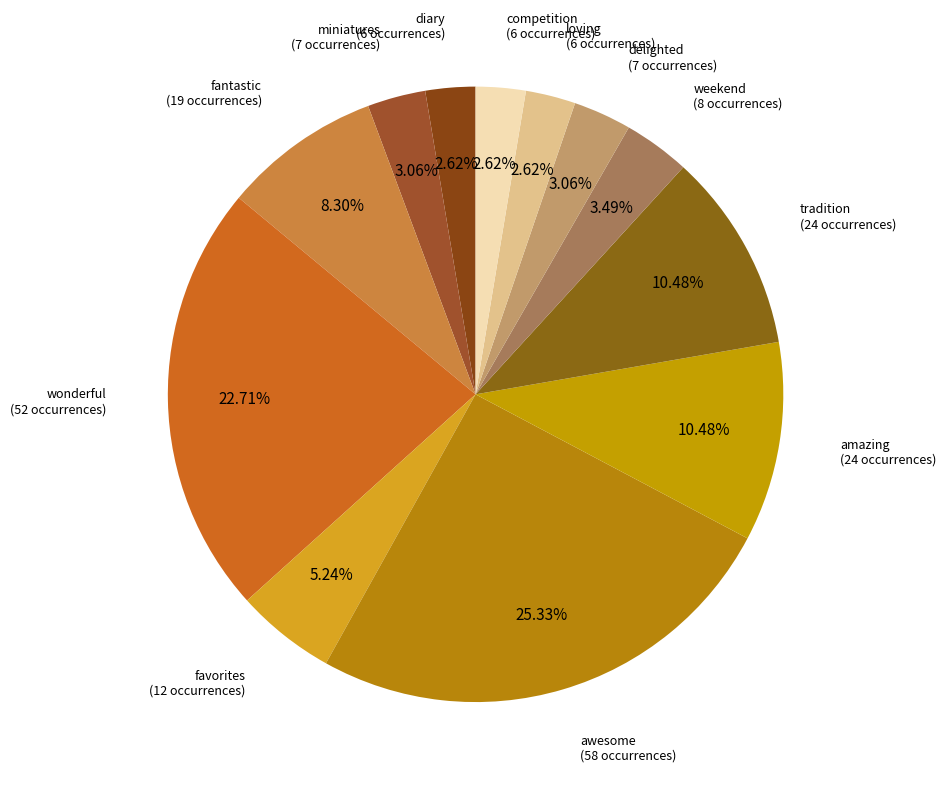

To the nearest percent, what is the difference between the largest and smallest slice percentages?

23%